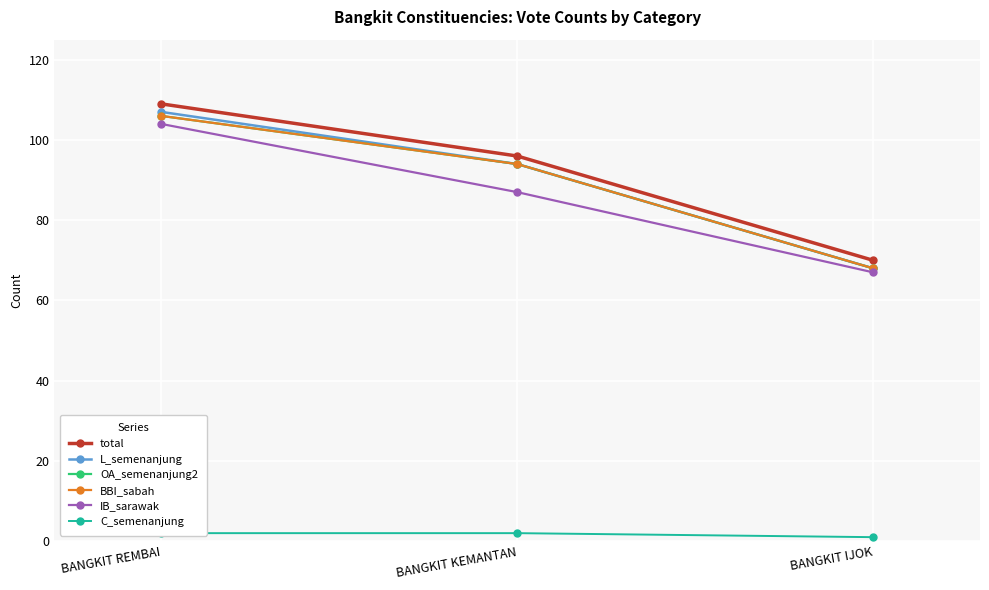

What is the difference between the C_semenanjung values at BANGKIT IJOK and BANGKIT REMBAI?

1